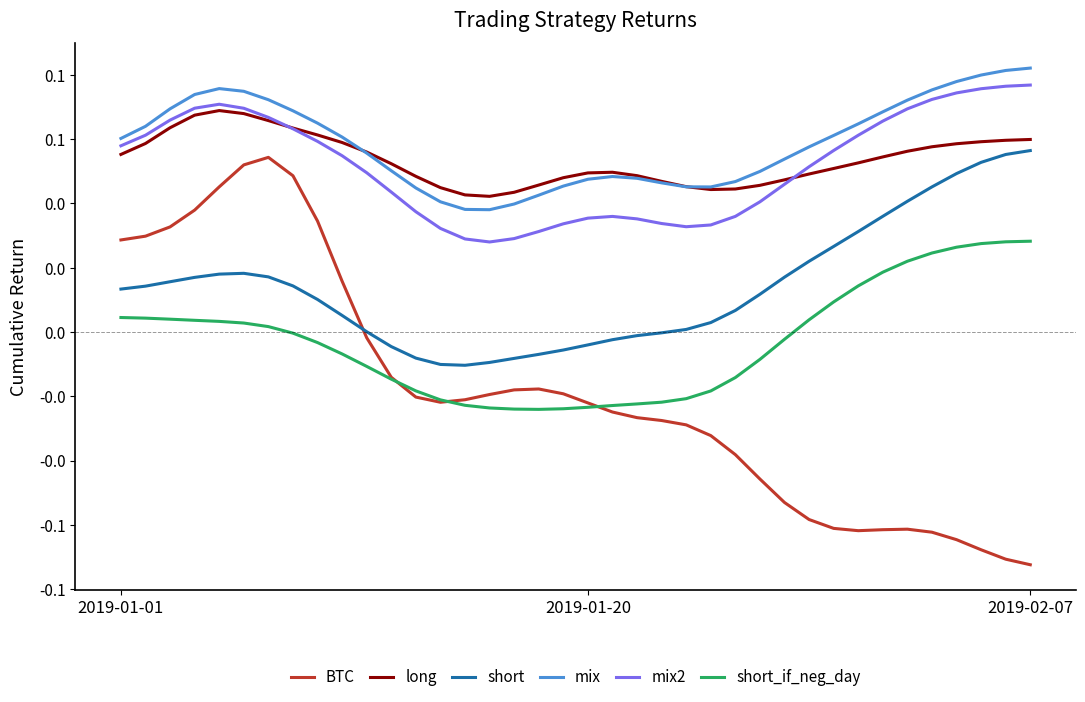

At how many categories does at least one series exceed 0?

38